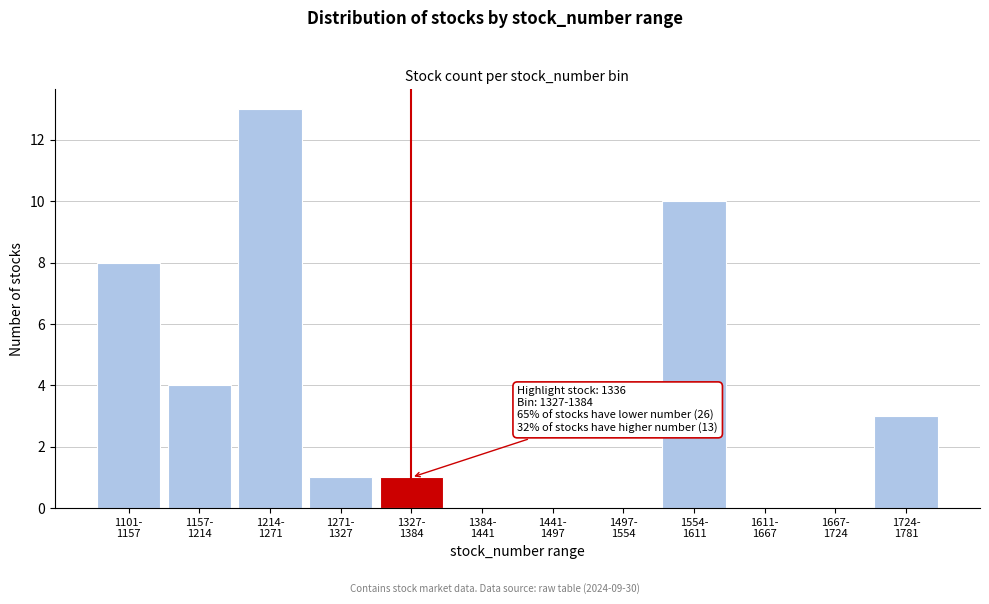

What is the sum of all values?

40